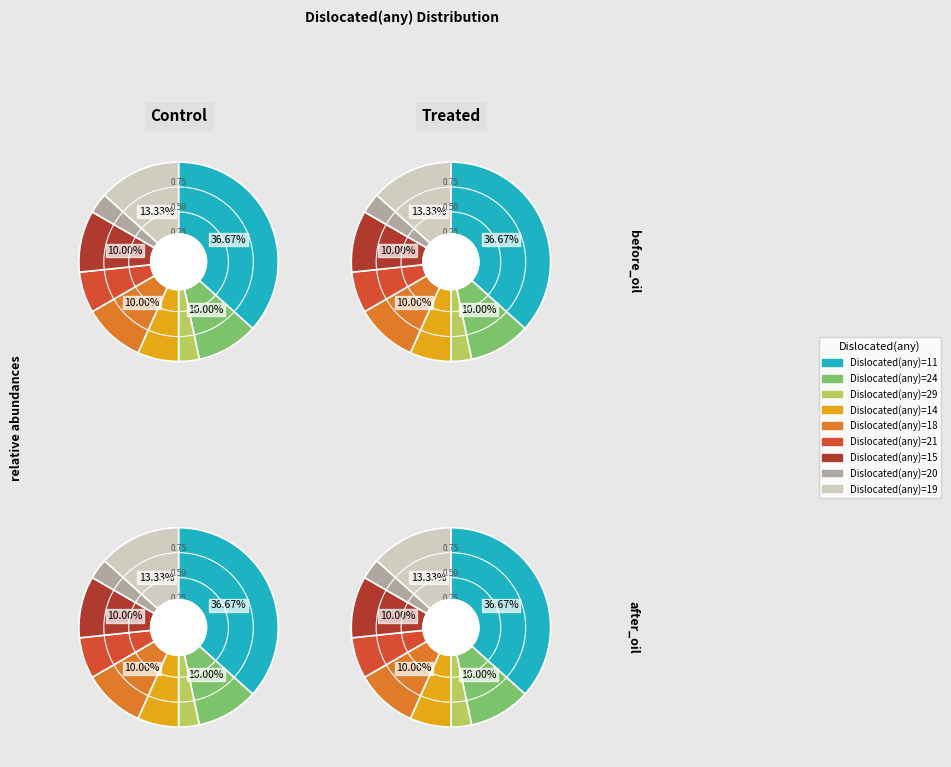

Combined, do 29 and 18 account for over 50%?

No